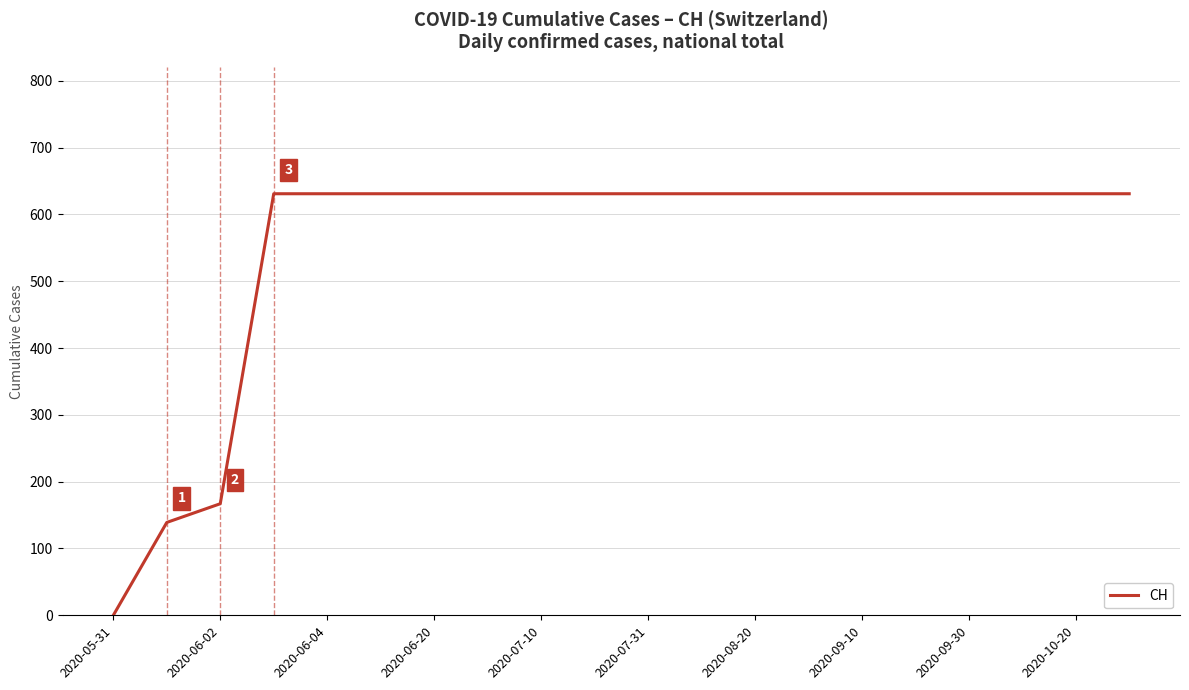

What is the maximum value shown in the chart?

631